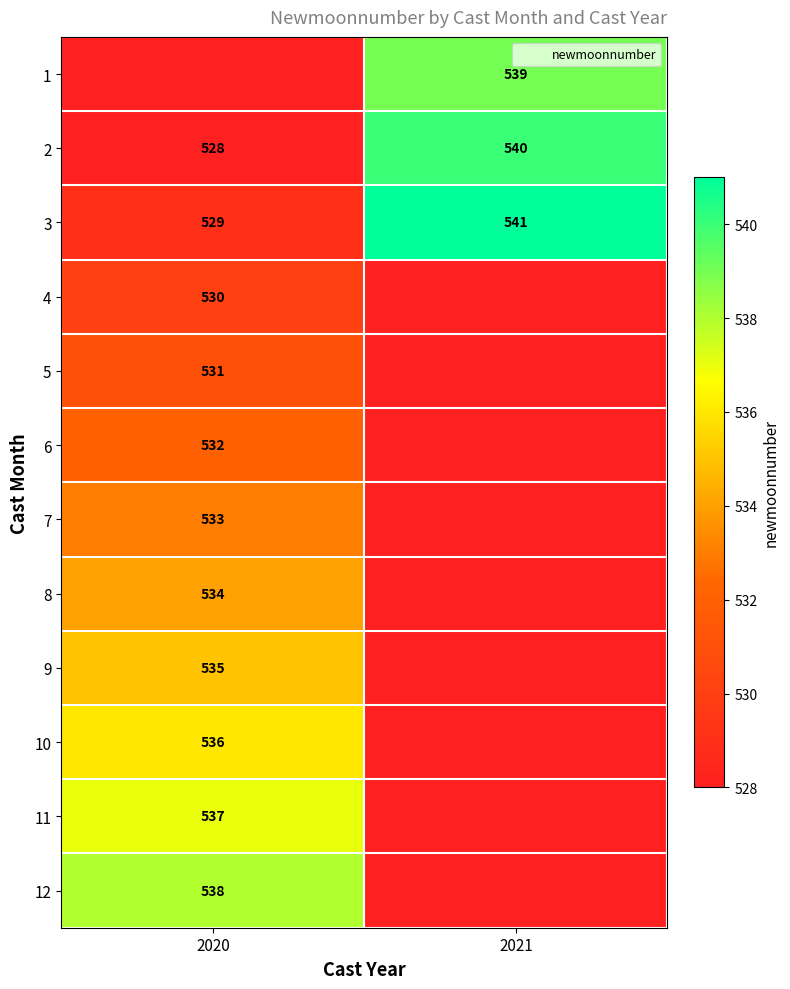

What is the difference between the 3 values at 2020 and 2021?

12